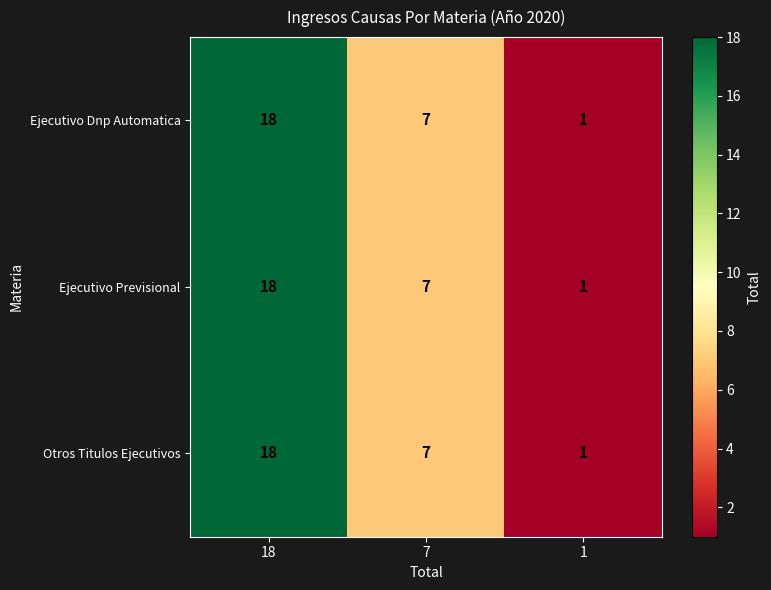

Count the number of categories in the chart.

3